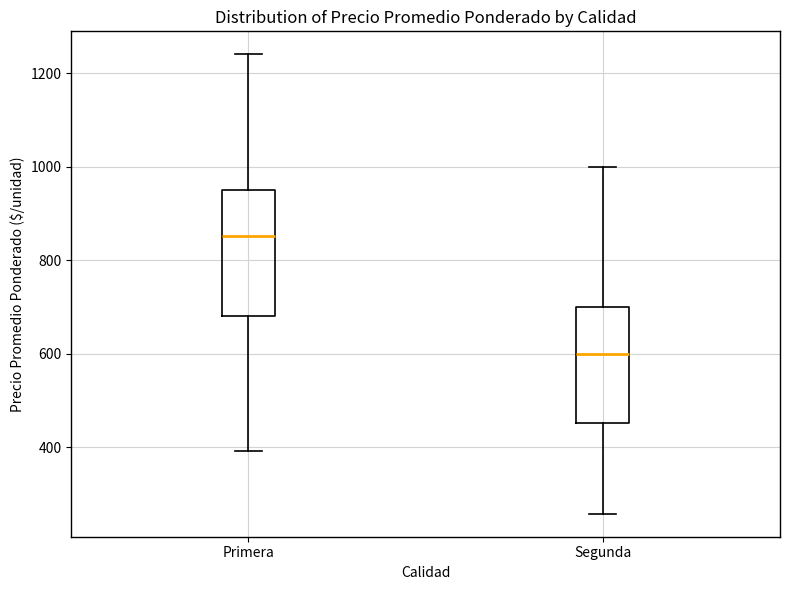

Where is the upper edge of the box for Primera on the y-axis? The values are not printed on the chart, so give them approximately, as read against the axis.

960